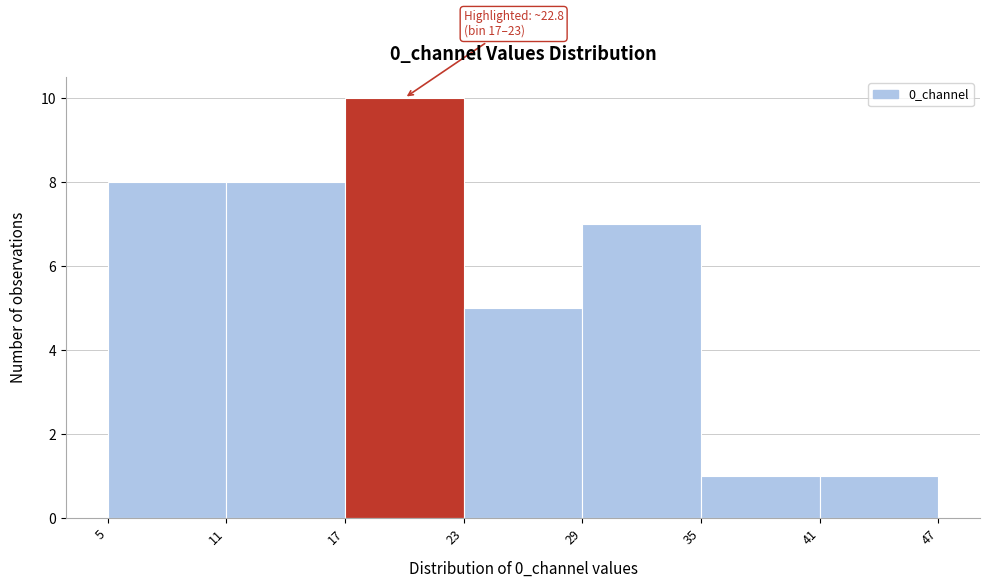

Over which range of the x-axis is the bar tallest?

17 to 23